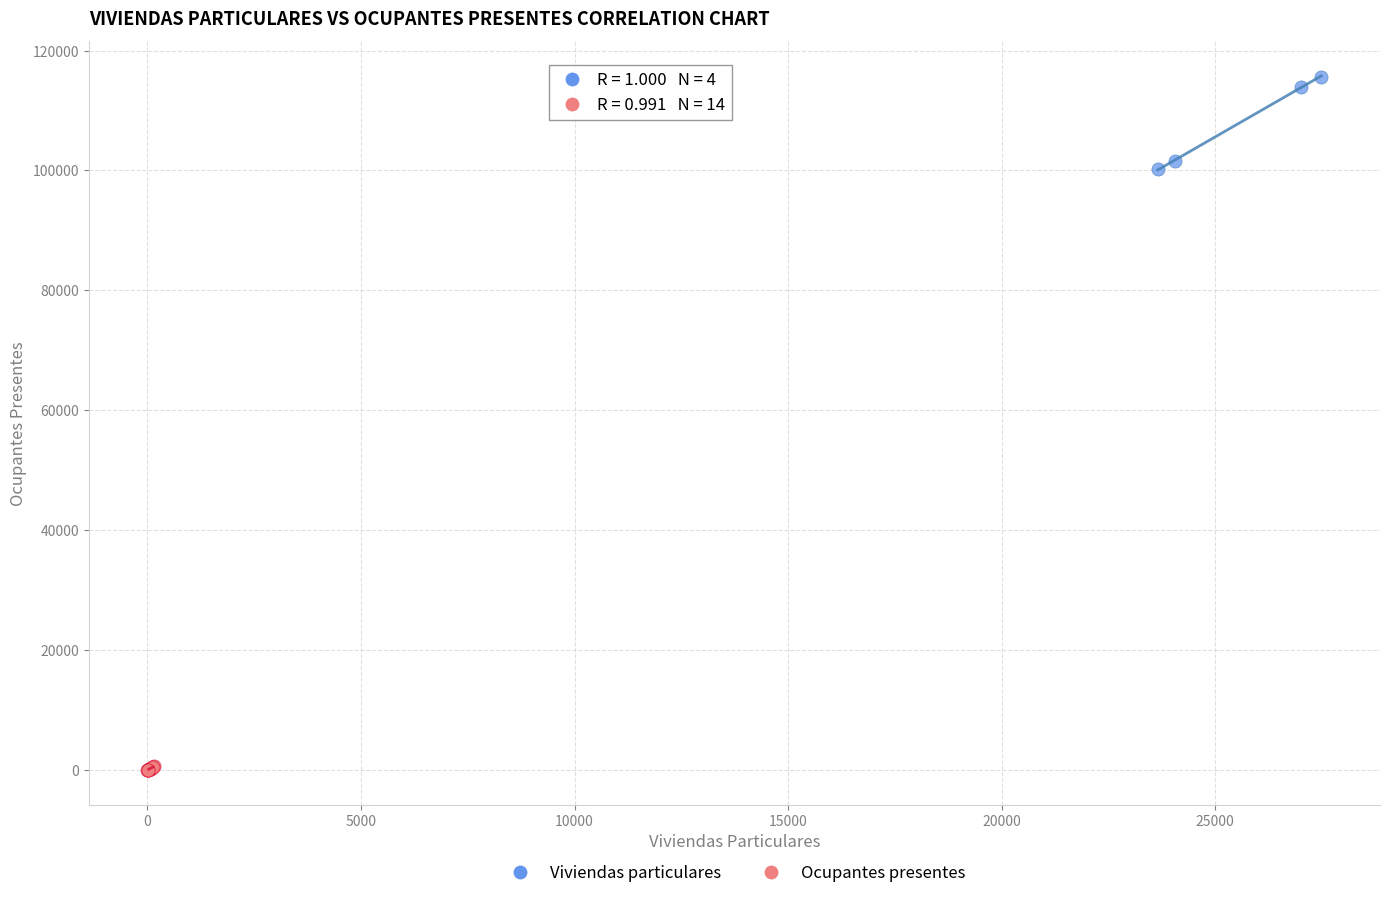

Which series contains the lowest Y value?

Ocupantes presentes